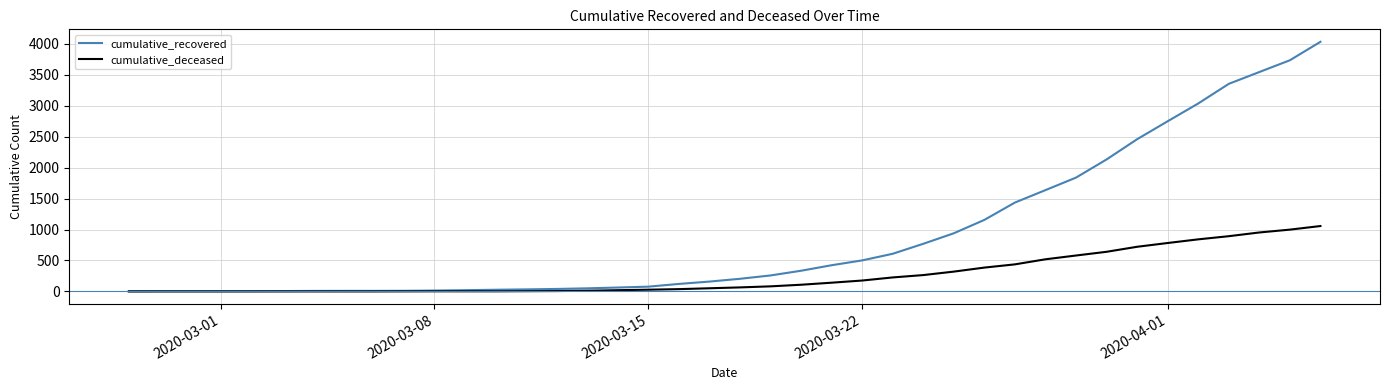

Which series has the widest spread of values?

cumulative_recovered